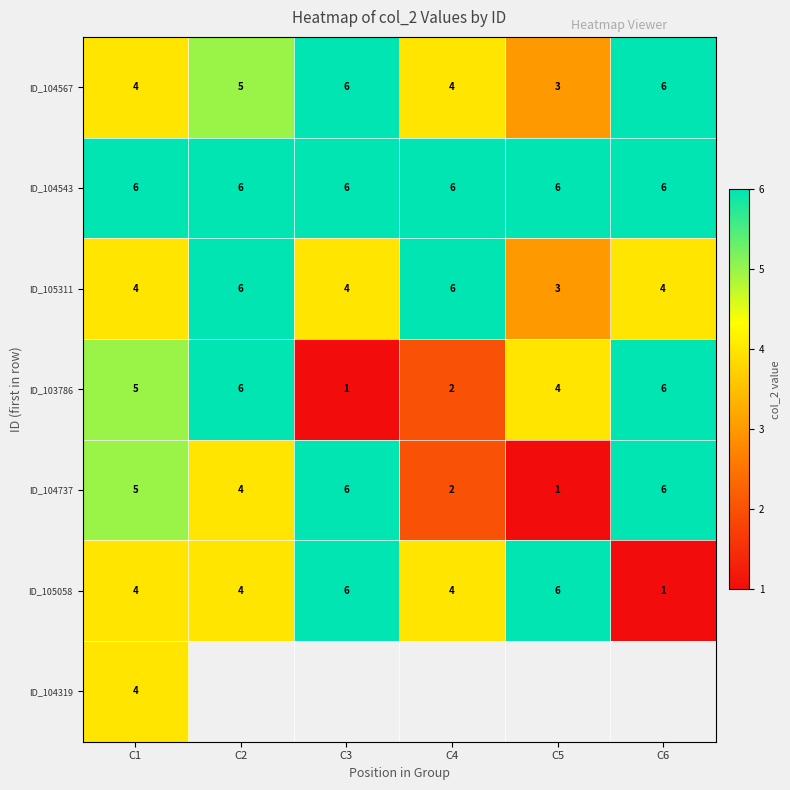

What is the approximate value of ID_104737 at C2?

4